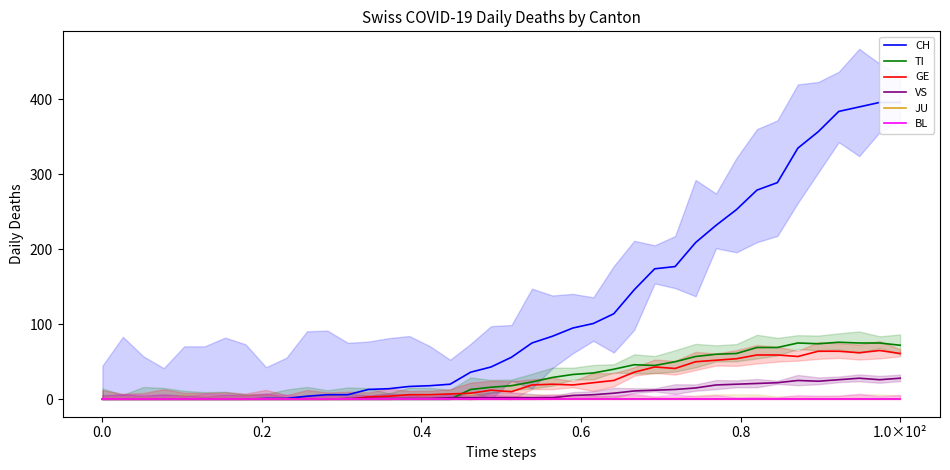

Which has a higher value, 35 or 10?

35